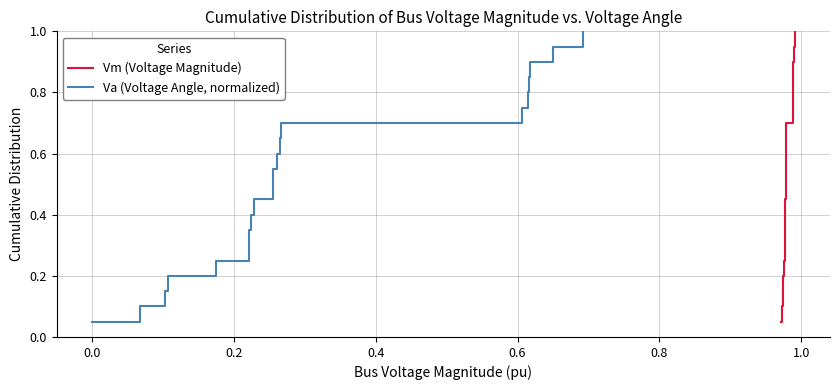

How many lines are shown in the chart?

2